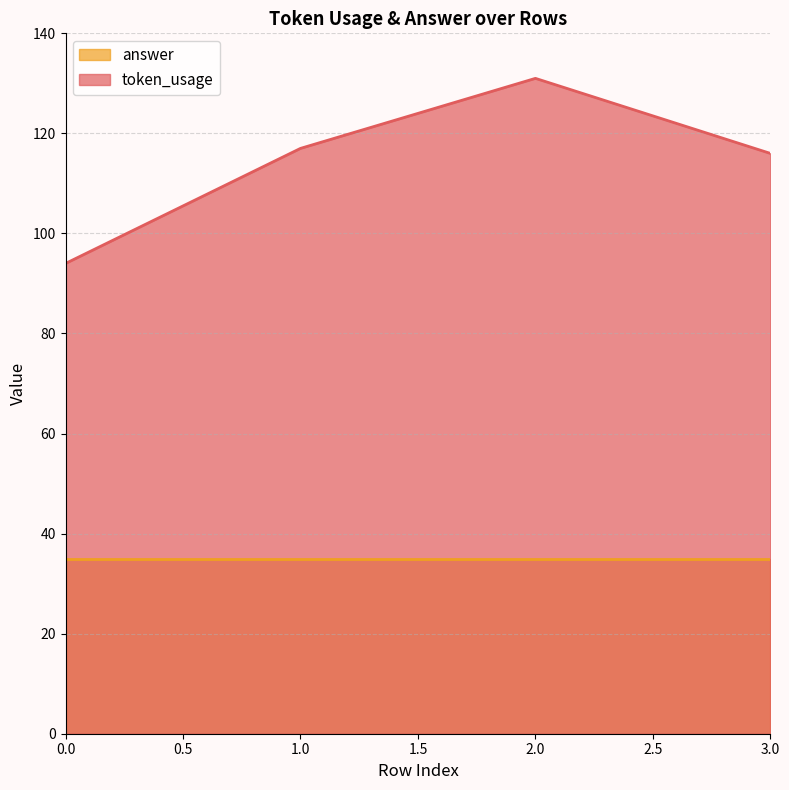

What is the ratio of the value at 1 to the value at 3?

1.0